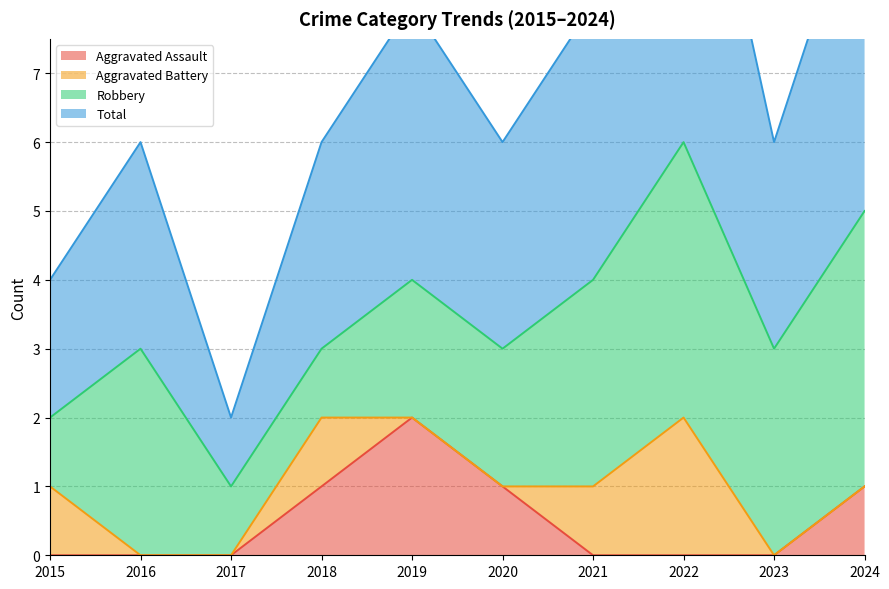

The Aggravated Assault series shows 1 at 2015. True or false?

False